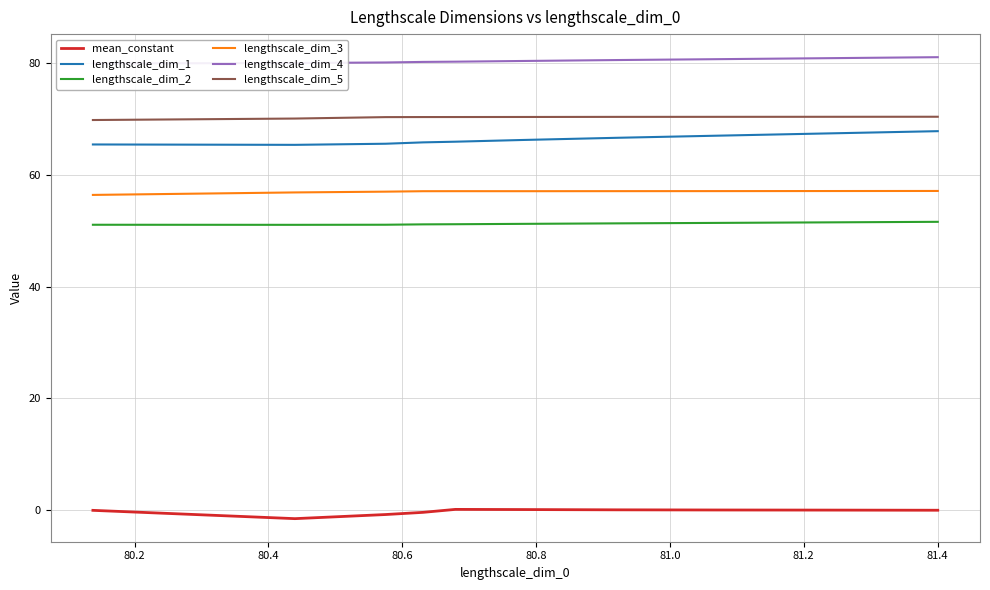

Which series has the largest range (max minus min)?

lengthscale_dim_1